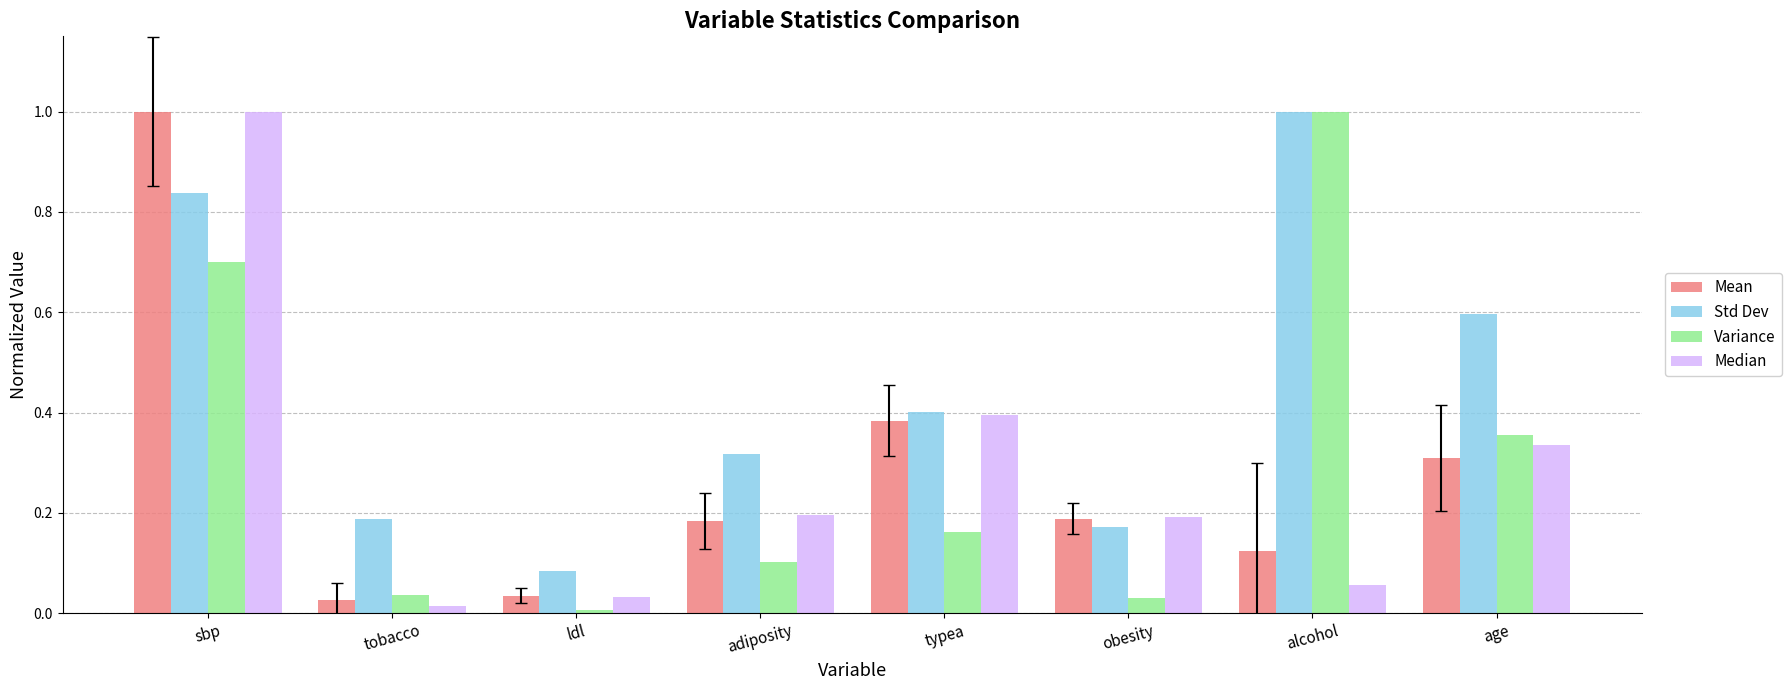

What is the difference between the maximum and minimum values in the Mean series?

1.0